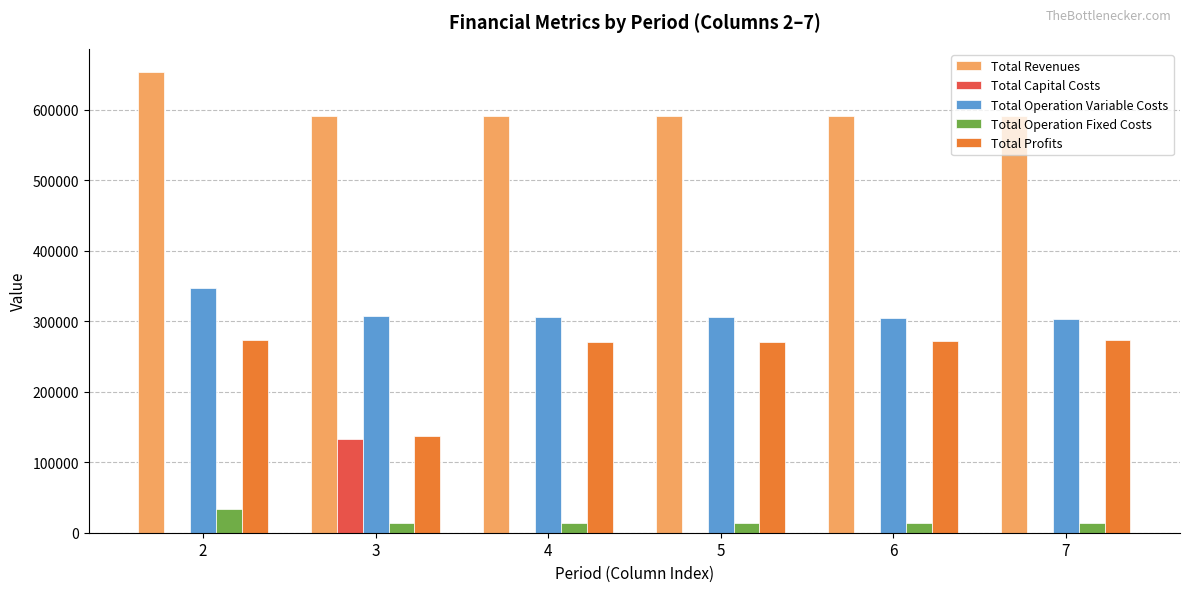

What is the sum of the Total Operation Fixed Costs values at 4 and 5?

27910.9